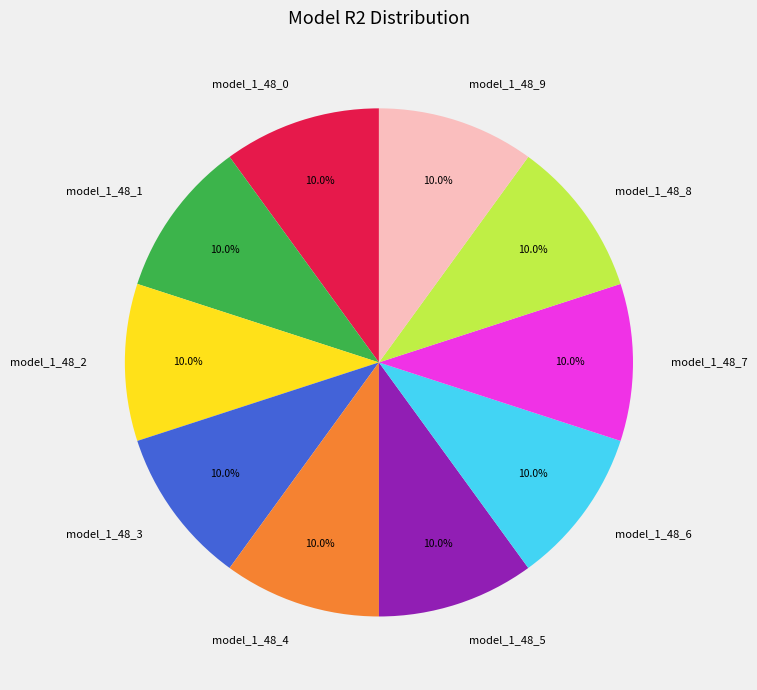

Does model_1_48_2 account for over 50% of the chart?

No